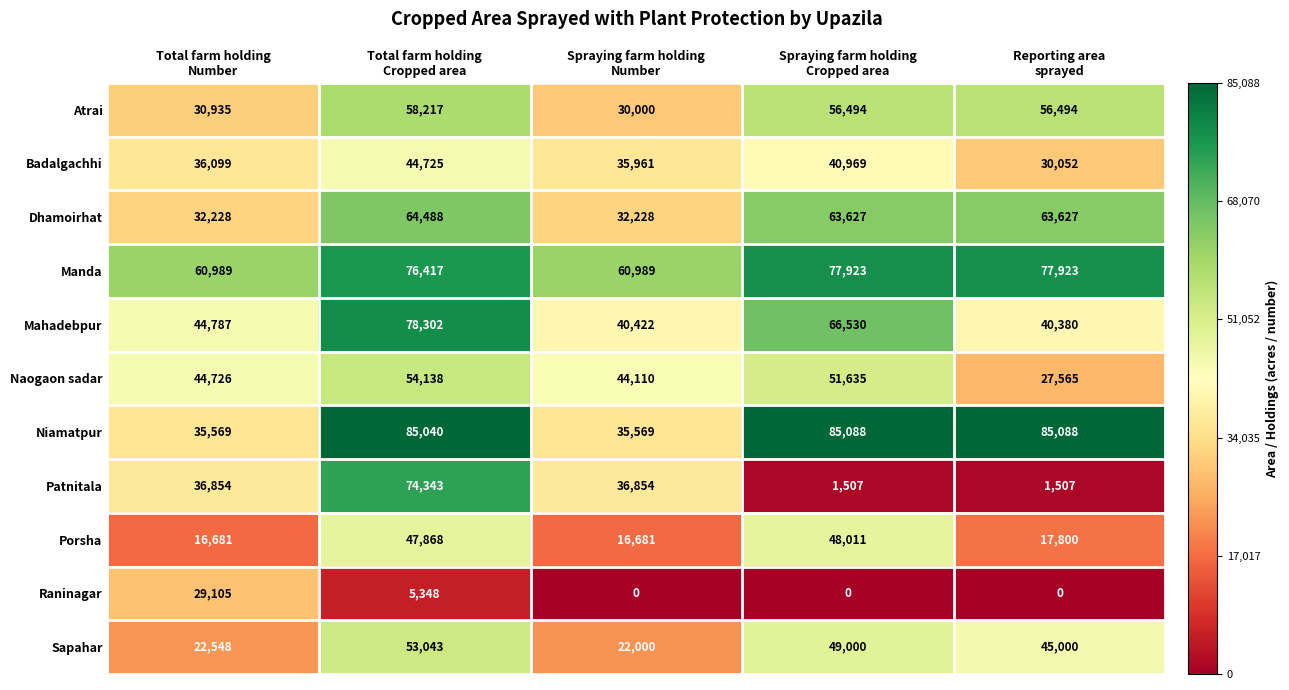

What is the difference between the second highest and minimum values in the Dhamoirhat series?

31399